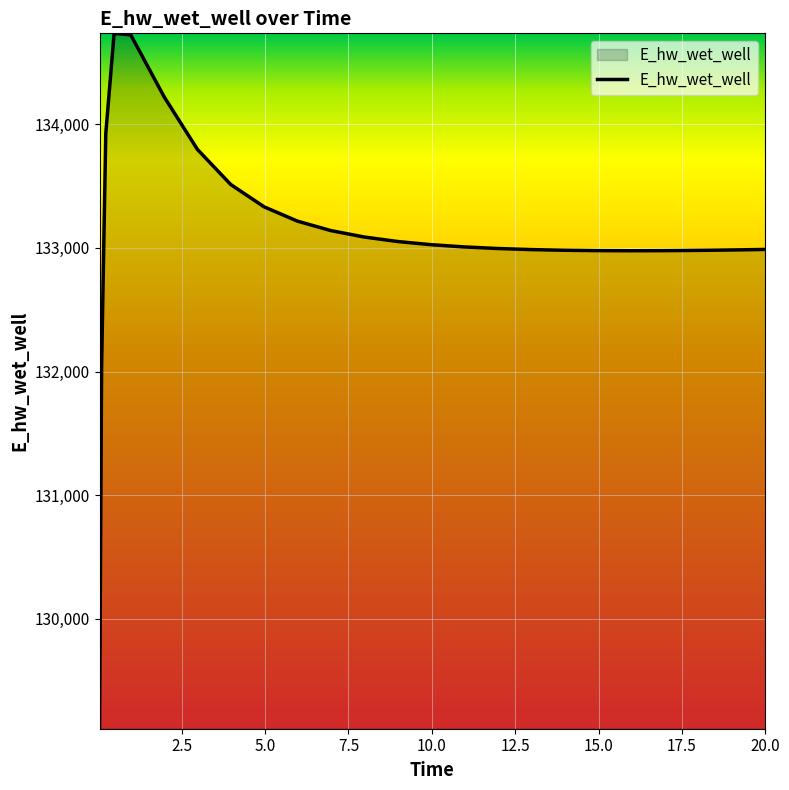

What is the difference between the maximum and minimum values?

5625.7